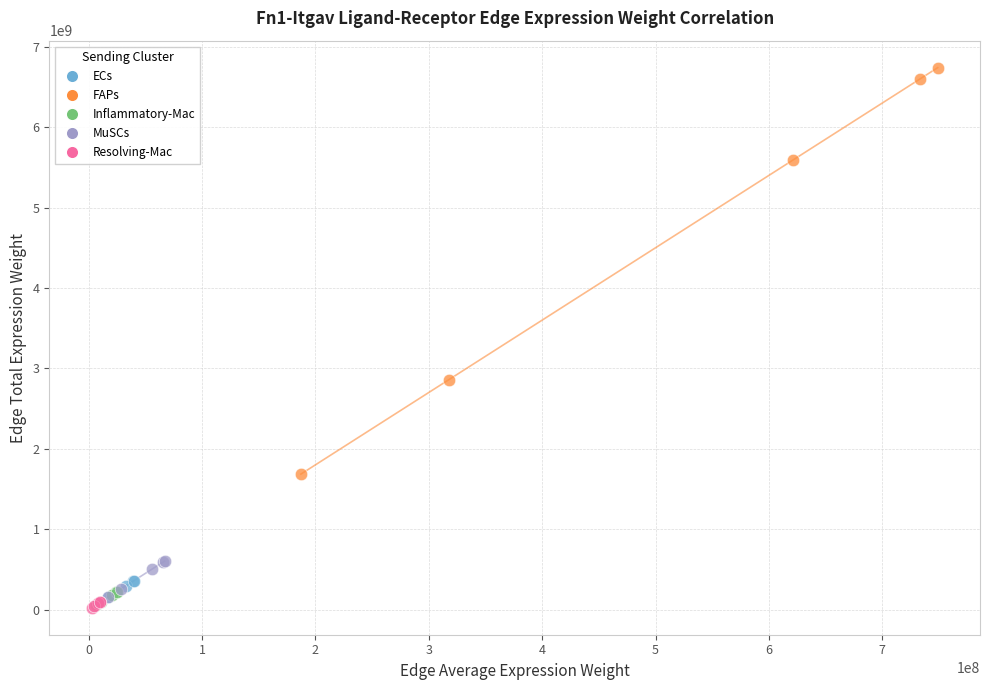

What are all the series names shown in the legend?

ECs, FAPs, Inflammatory-Mac, MuSCs, Resolving-Mac